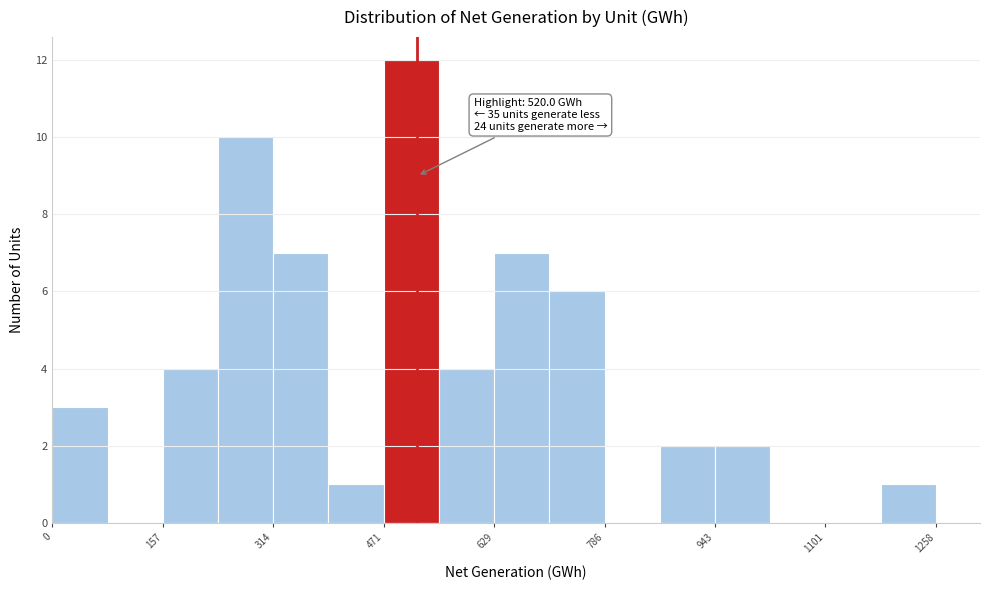

Read against the x-axis, roughly where is the centre of the tallest bar?

520